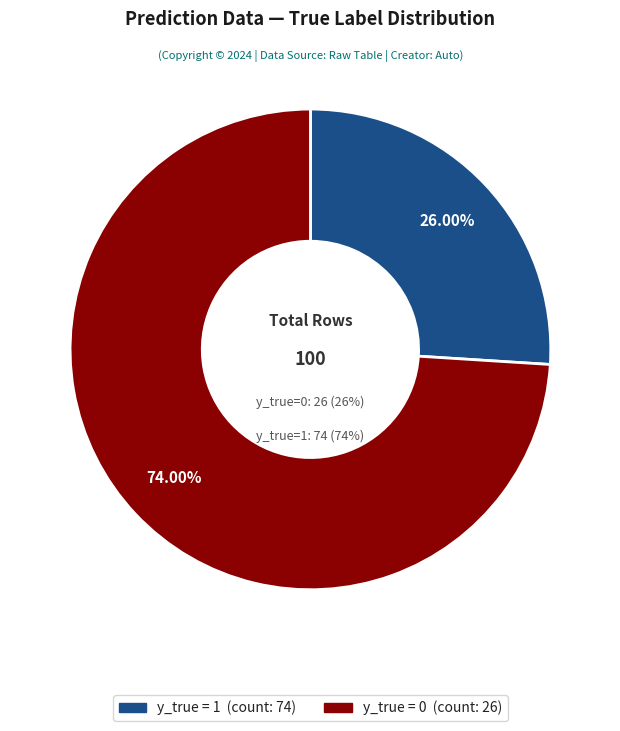

The y_true = 0 slice represents 26% of the pie. True or false?

True